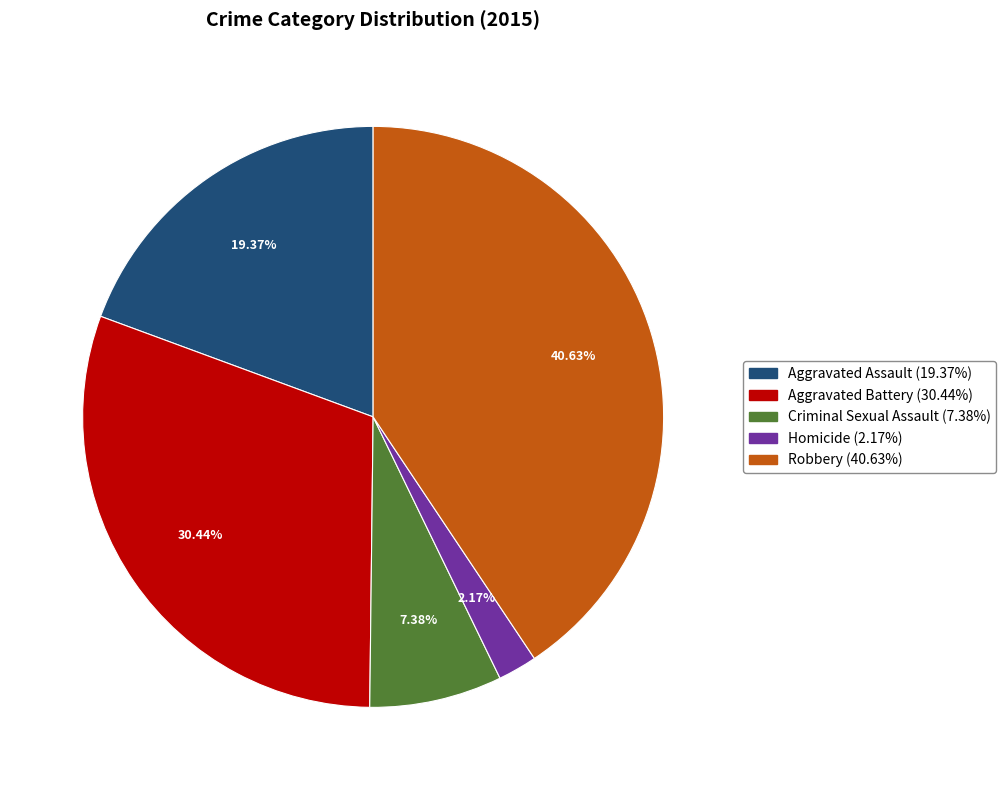

True or false: Homicide accounts for 2% of the total.

True